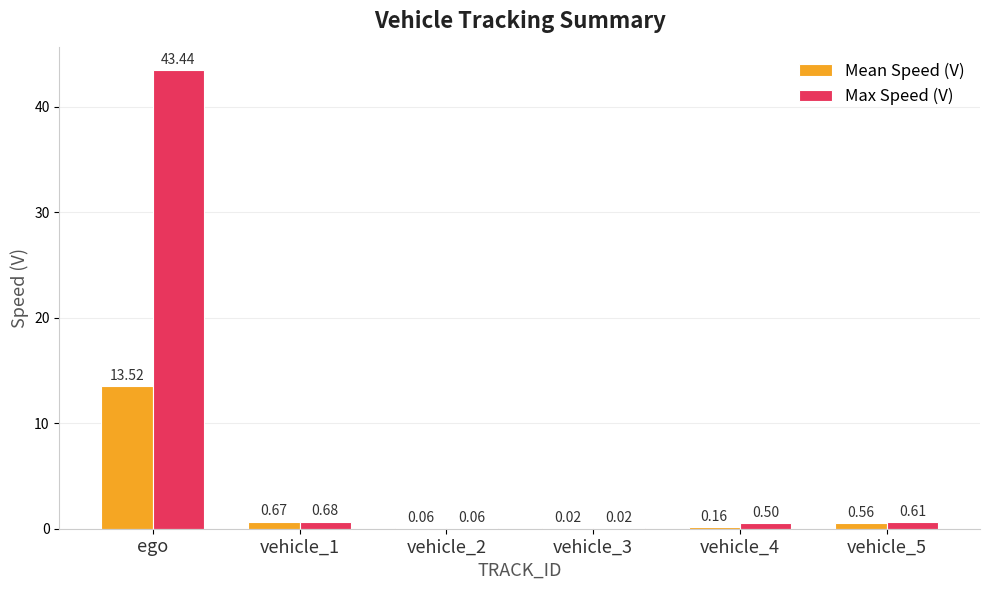

At which label does Max Speed (V) reach its peak?

ego